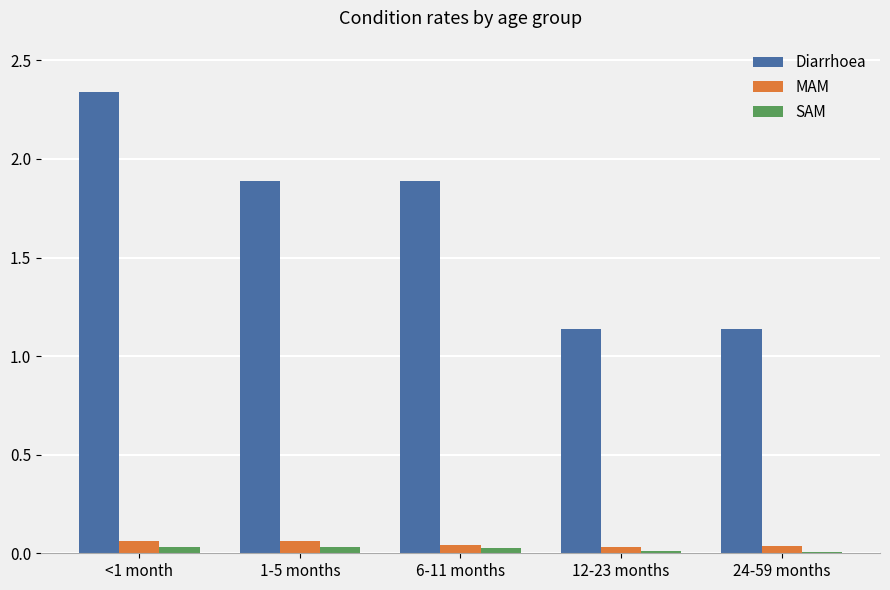

Which series has the largest total across all categories?

Diarrhoea